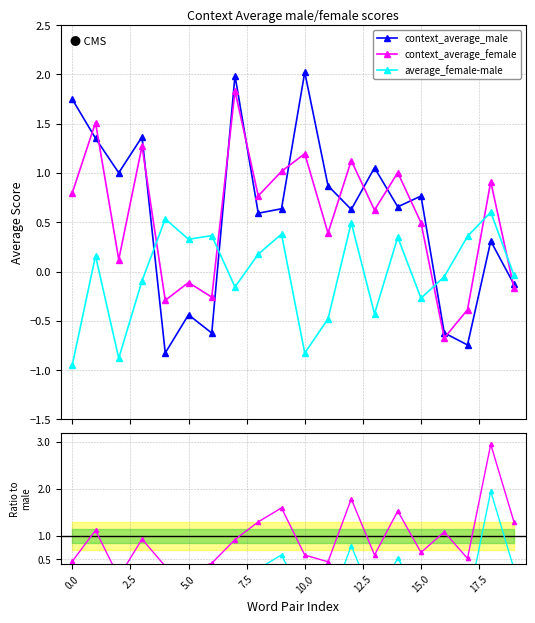

How many interior local valleys does the context_average_female series have?

7